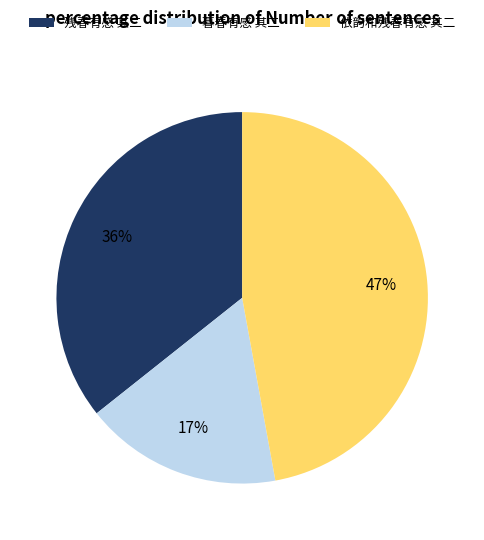

To the nearest percent, what percentage of the pie is 依韵和残春有感 其二?

47%